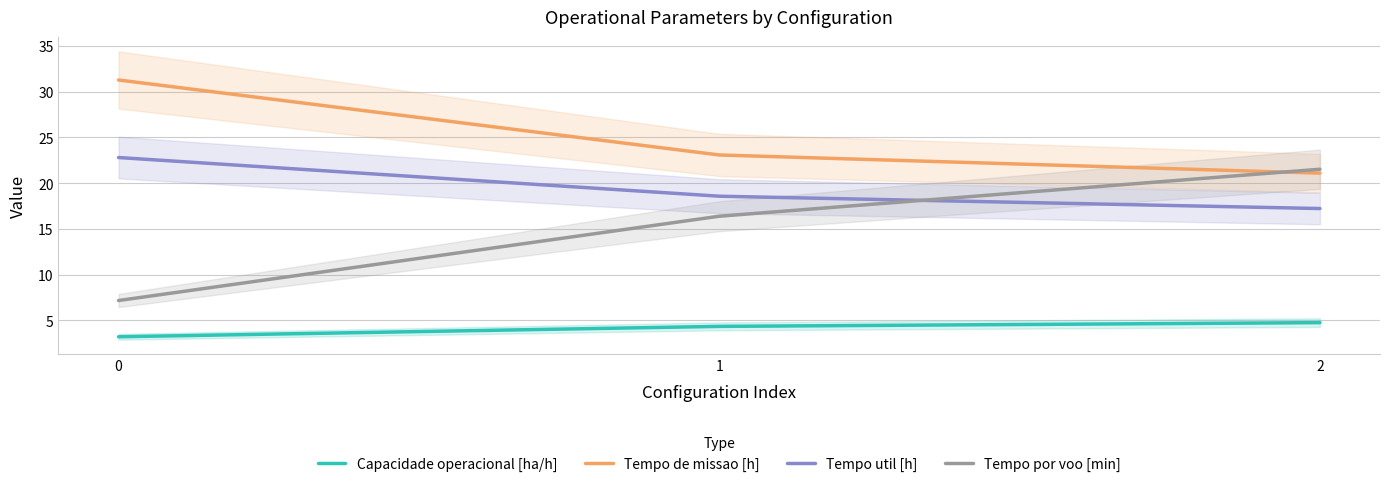

Which series changed the most between 1 and 2?

Tempo por voo [min]